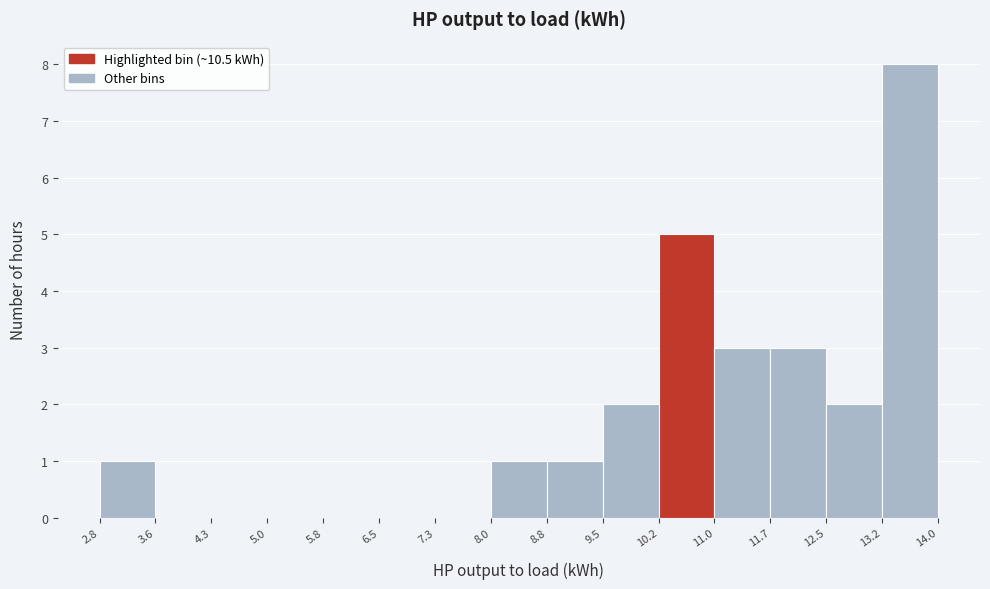

Reading left to right, list every bar in this chart as the range it spans on the x-axis followed by its height. The values are not printed on the chart, so give them approximately, as read against the axis.

2.8 to 3.6: 1
3.6 to 4.3: 0
4.3 to 5.0: 0
5.0 to 5.8: 0
5.8 to 6.5: 0
6.5 to 7.3: 0
7.3 to 8.0: 0
8.0 to 8.8: 1
8.8 to 9.5: 1
9.5 to 10.2: 2
10.2 to 11.0: 5
11.0 to 11.7: 3
11.7 to 12.5: 3
12.5 to 13.2: 2
13.2 to 14.0: 8